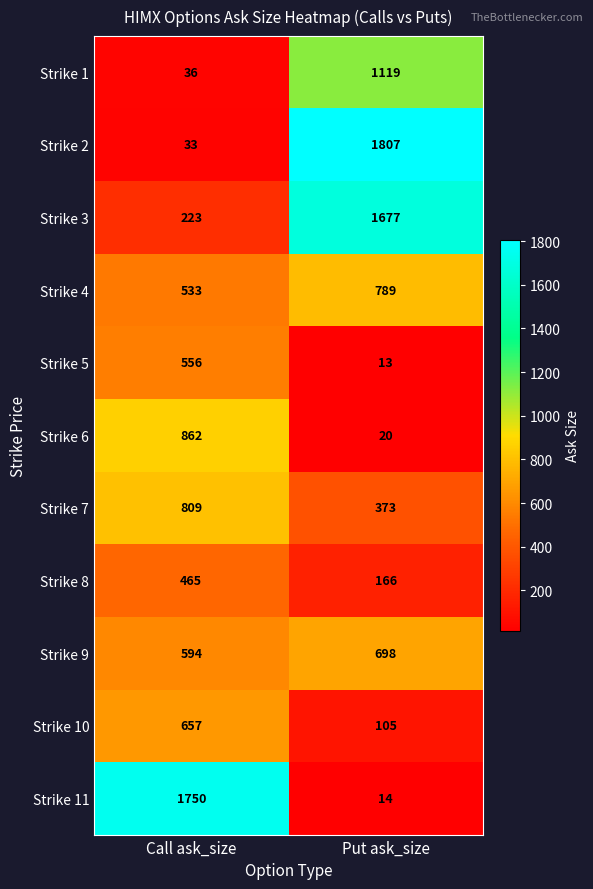

Reading left to right, what are all the values shown in this chart?

Strike 1: Call ask_size=36	Put ask_size=1119
Strike 2: Call ask_size=33	Put ask_size=1807
Strike 3: Call ask_size=223	Put ask_size=1677
Strike 4: Call ask_size=533	Put ask_size=789
Strike 5: Call ask_size=556	Put ask_size=13
Strike 6: Call ask_size=862	Put ask_size=20
Strike 7: Call ask_size=809	Put ask_size=373
Strike 8: Call ask_size=465	Put ask_size=166
Strike 9: Call ask_size=594	Put ask_size=698
Strike 10: Call ask_size=657	Put ask_size=105
Strike 11: Call ask_size=1750	Put ask_size=14